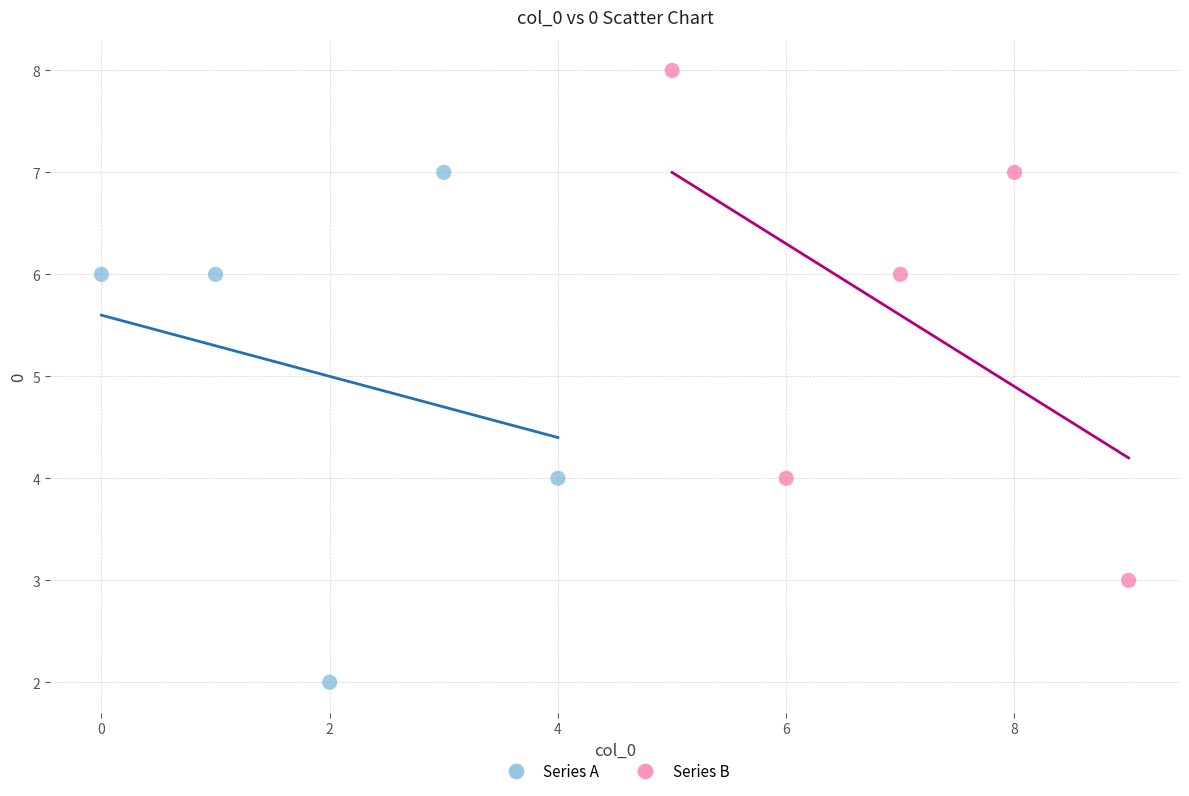

Which series reaches the maximum Y coordinate?

Series B